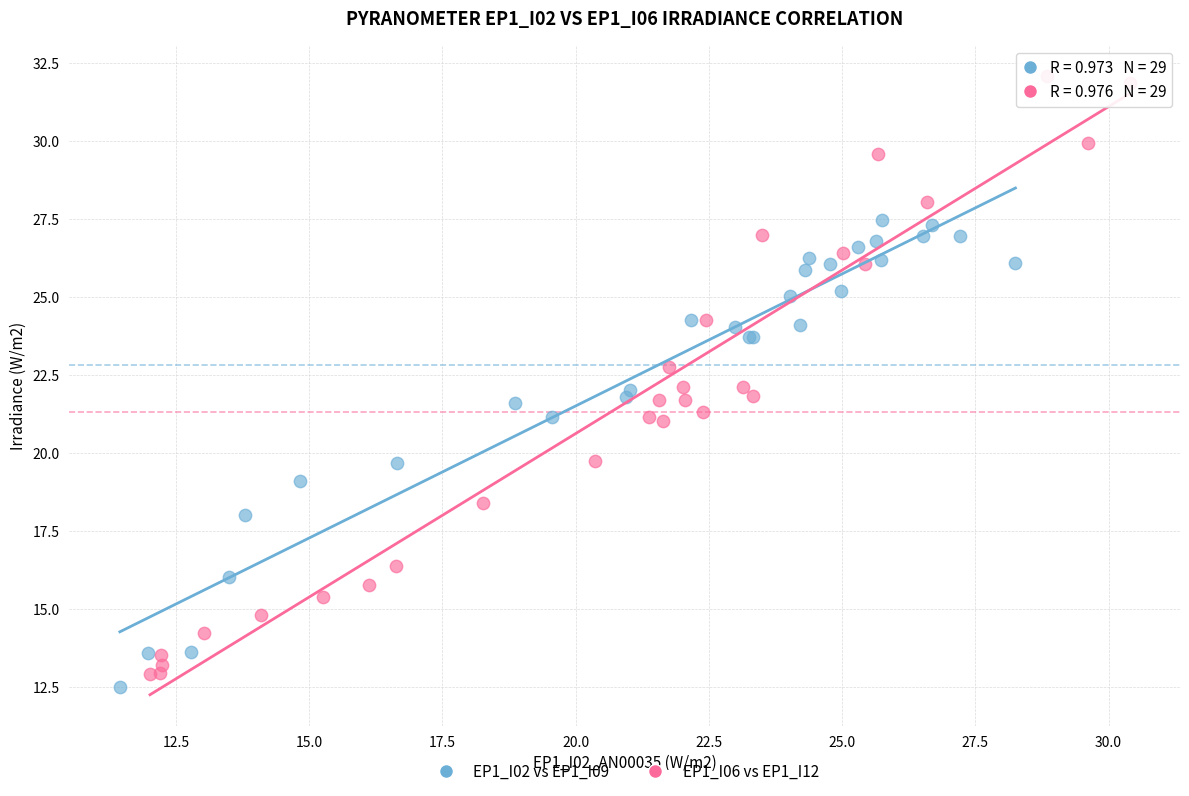

Which series reaches the maximum Y coordinate?

EP1_I06 vs EP1_I12